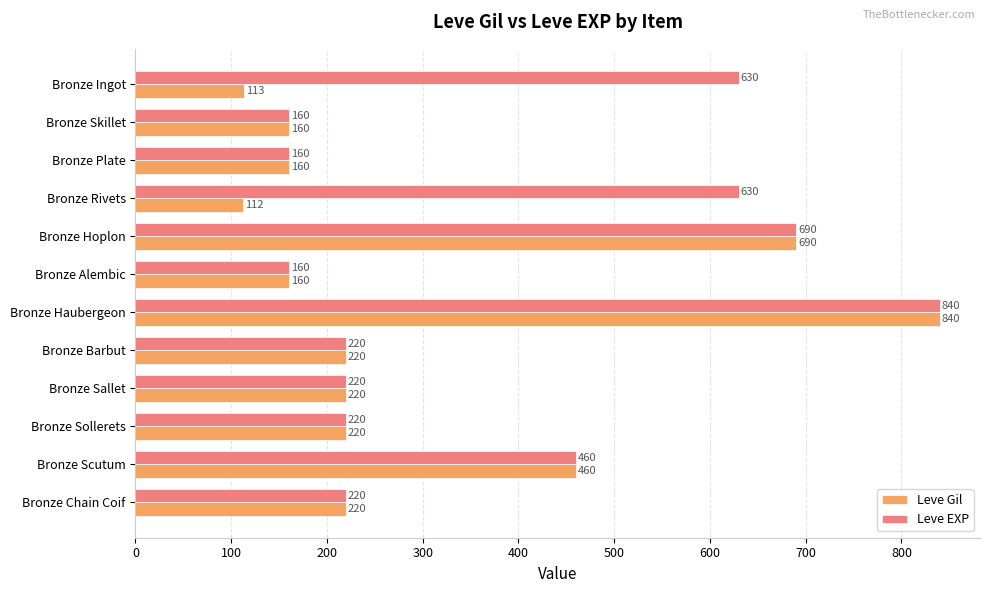

The value of Leve EXP at Bronze Sollerets is 220. True or false?

True